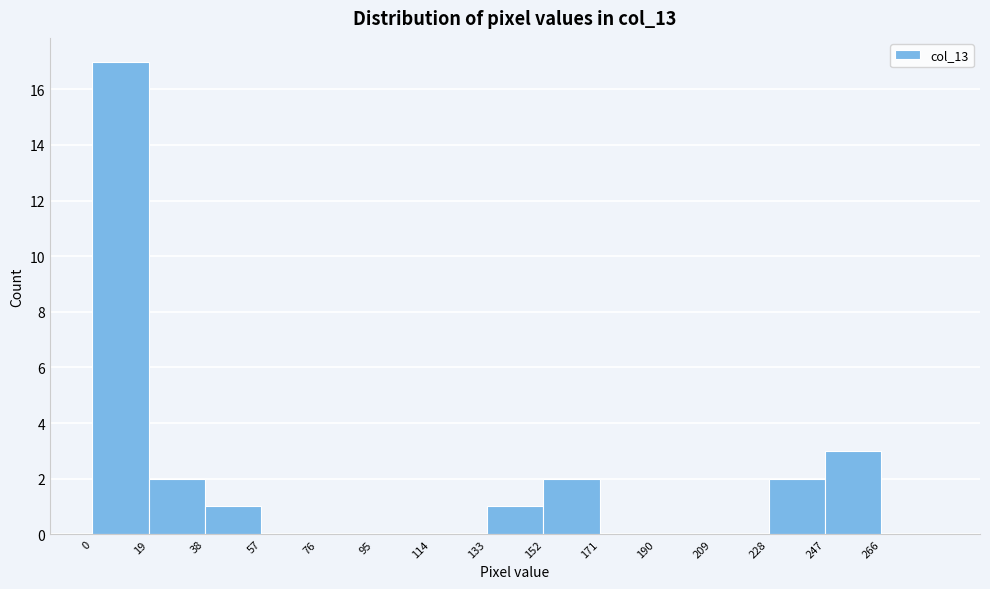

What is the height of the bar covering 152 to 171 on the x-axis? Neither the bar edges nor the heights are printed on the chart, so give them approximately, as read against the axes.

2